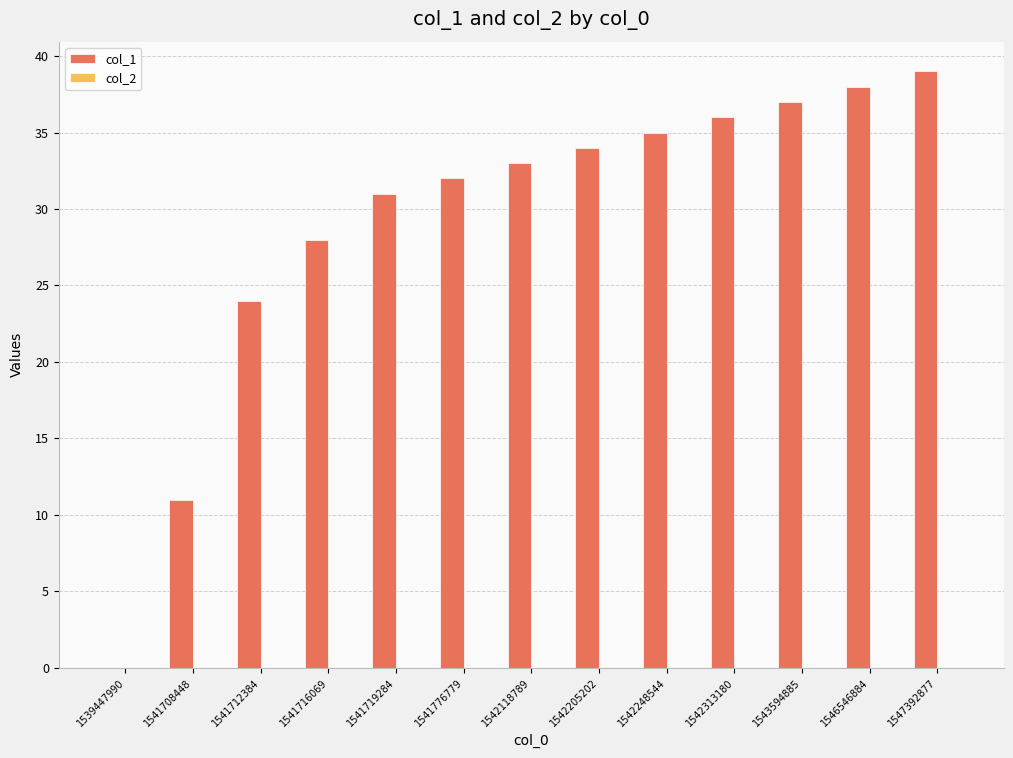

Are the bars horizontal?

No